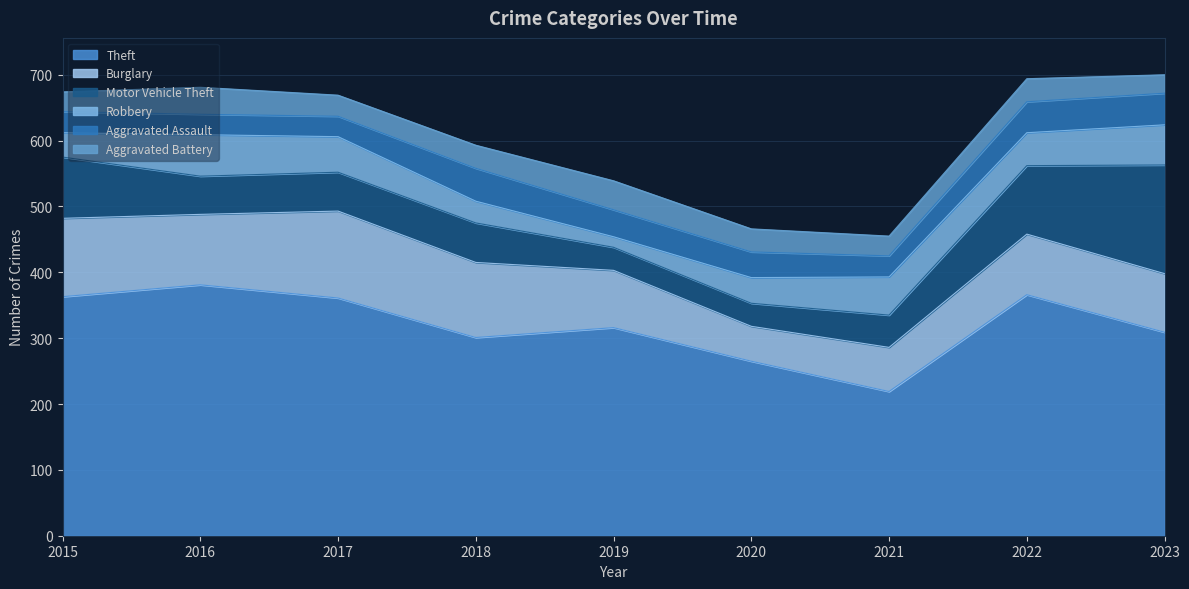

Reading right to left, transcribe all the data shown in this chart.

Theft: 309	366	219	265	316	301	361	381	363
Burglary: 89	92	67	53	87	114	132	107	119
Motor Vehicle Theft: 165	104	49	35	35	60	59	58	93
Robbery: 61	50	58	39	16	33	54	63	37
Aggravated Assault: 48	47	32	39	41	50	31	31	32
Aggravated Battery: 28	35	30	35	44	35	32	41	30